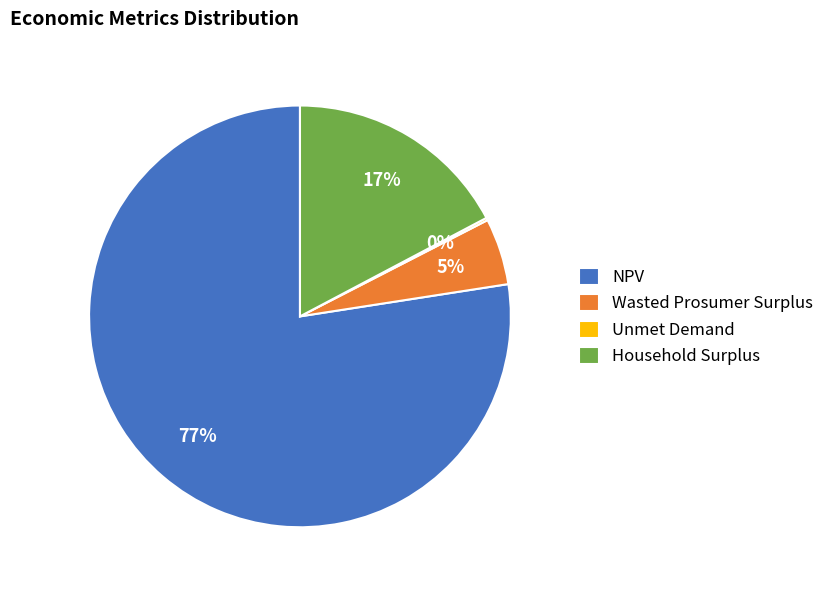

Is it true that Household Surplus is 17% of the pie?

True